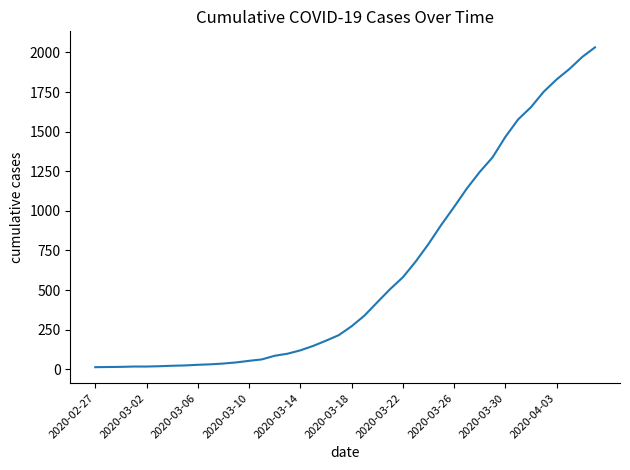

What is the maximum value shown in the chart?

2032